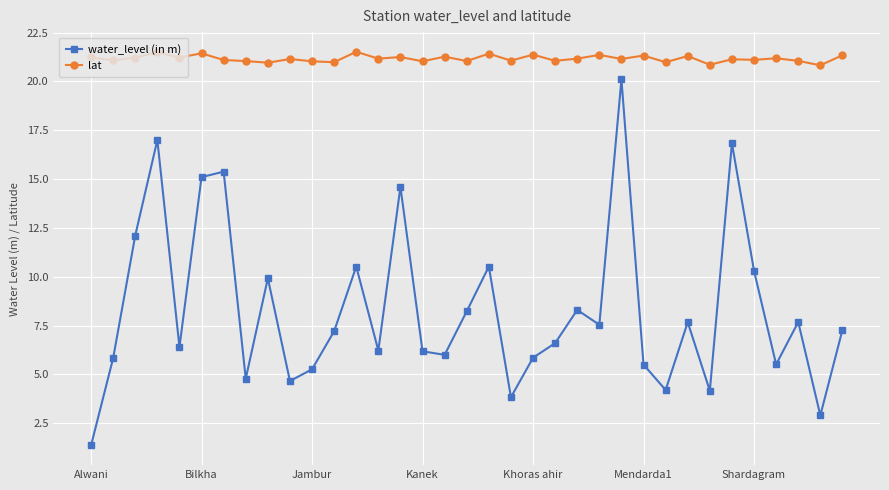

True or false: lat has more than 2 points higher than both neighbors.

True